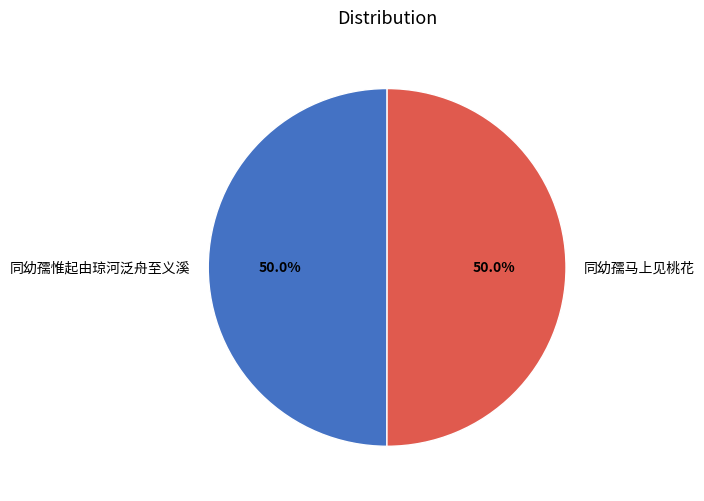

Combined, do 同幼孺惟起由琼河泛舟至义溪 and 同幼孺马上见桃花 account for over 50%?

Yes